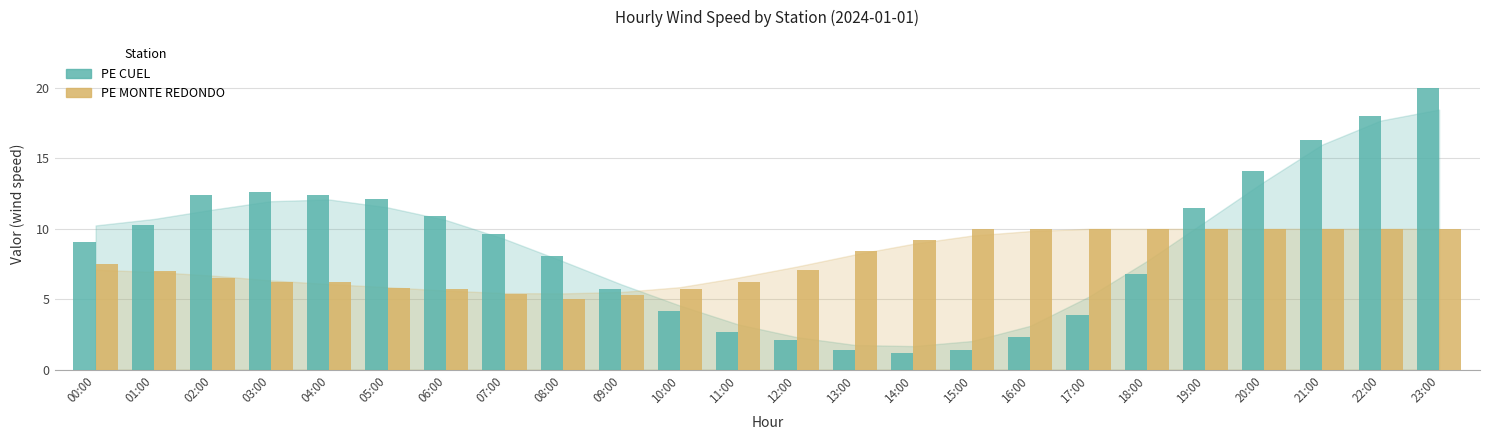

Does the chart contain any negative values?

No